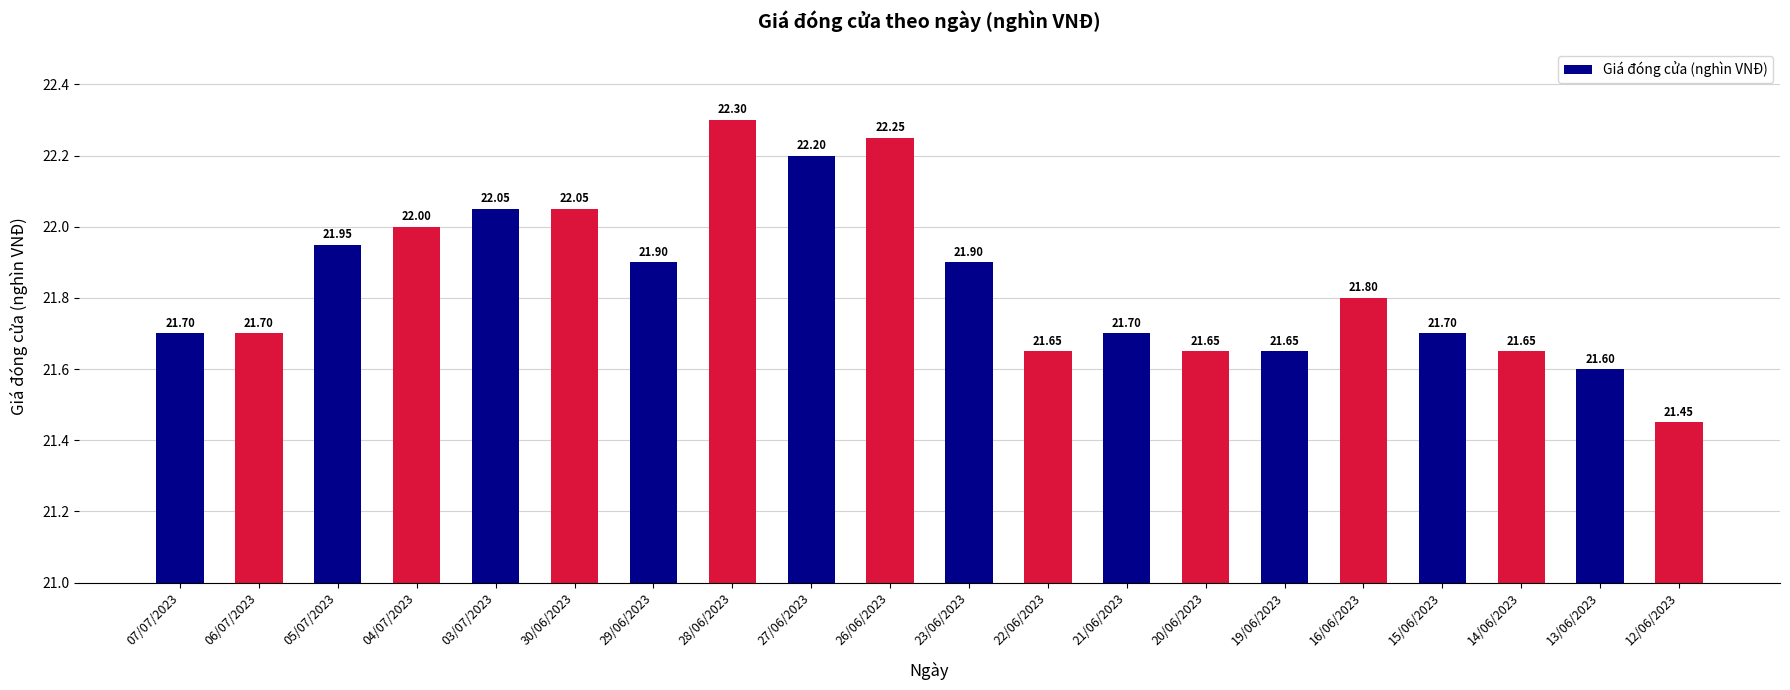

What is the label of the 17th bar from the right?

04/07/2023